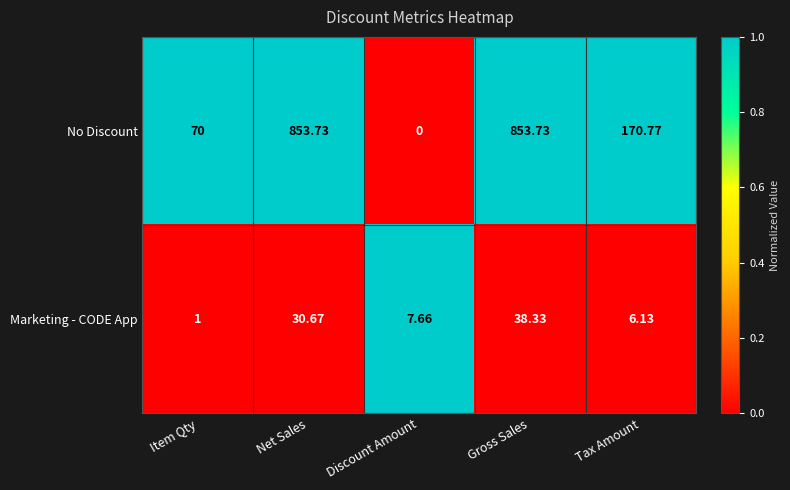

List the series in order of their overall mean, lowest first.

Marketing - CODE App, No Discount